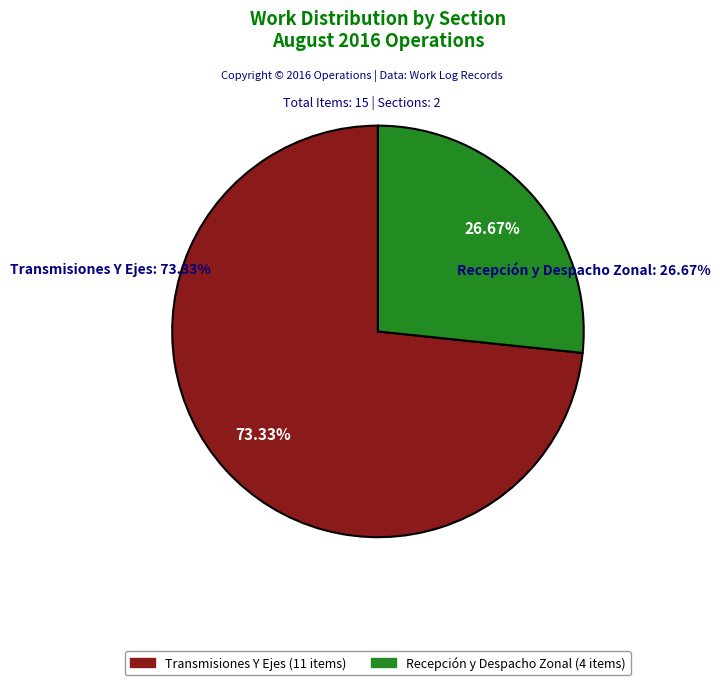

To the nearest percent, what portion does Transmisiones Y Ejes represent?

73%